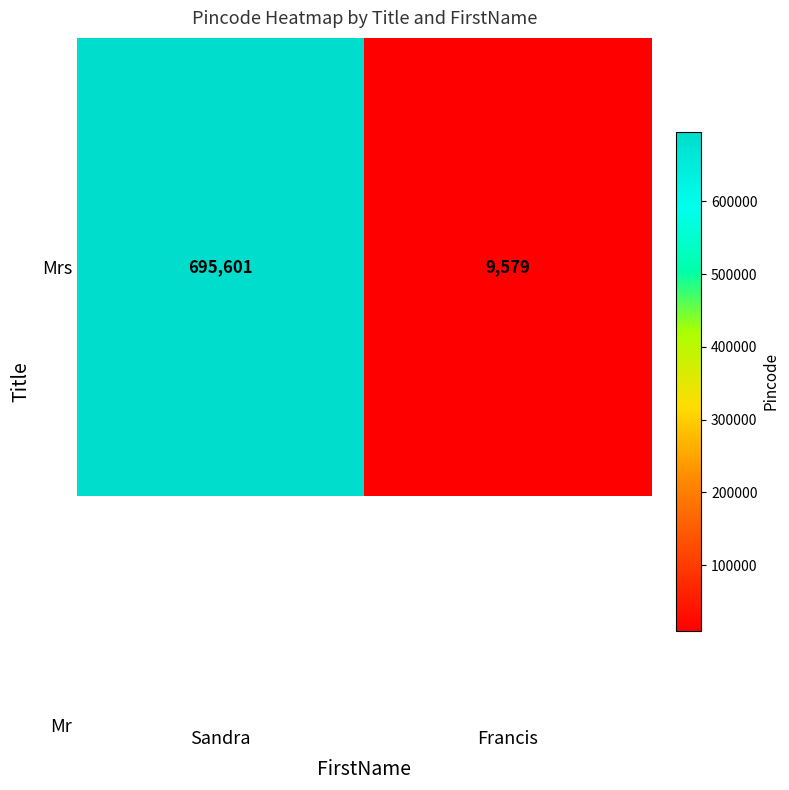

What is the greatest value displayed?

695601